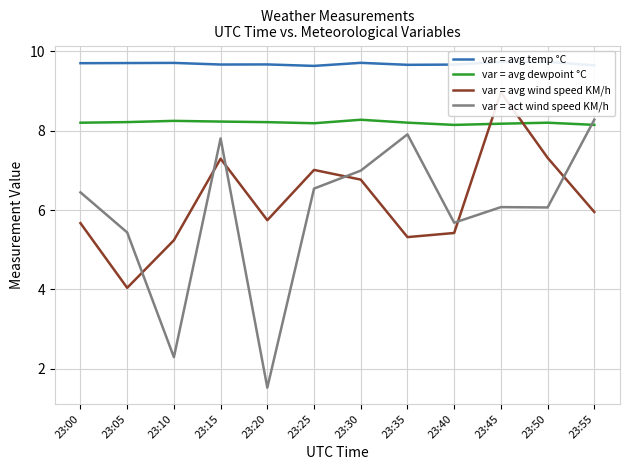

True or false: var = act wind speed KM/h and var = avg temp °C cross at least once.

False